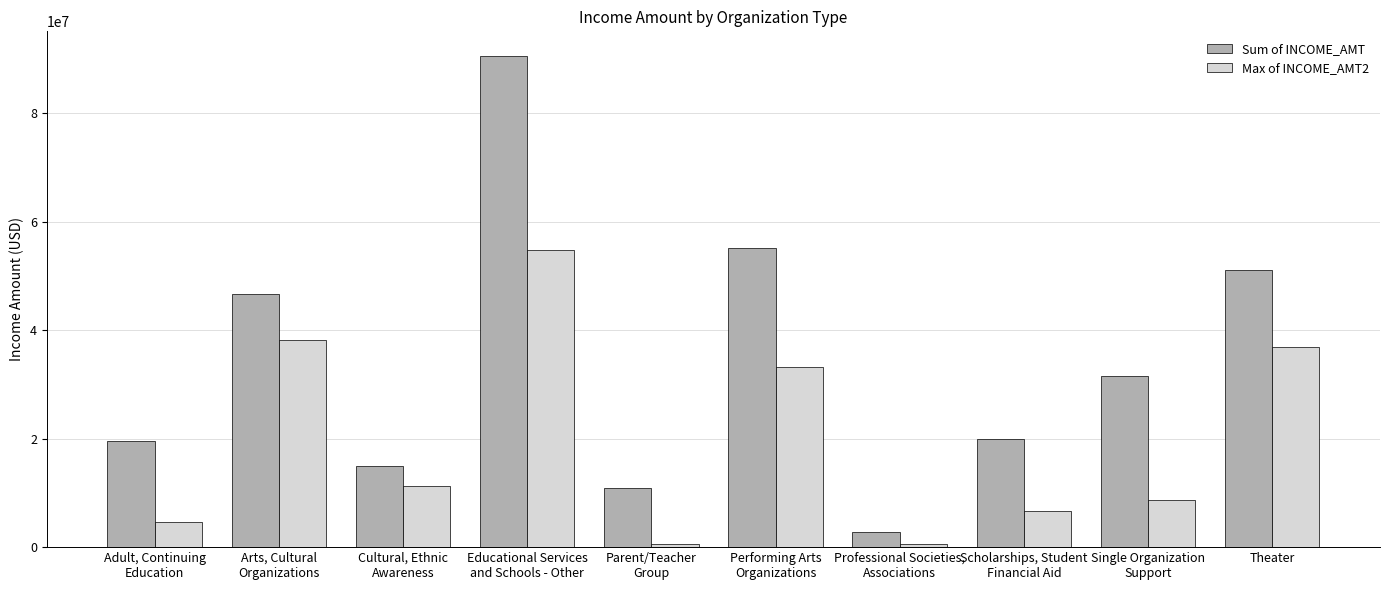

Rank the categories by Sum of INCOME_AMT value from highest to lowest.

Educational Services
and Schools - Other, Performing Arts
Organizations, Theater, Arts, Cultural
Organizations, Single Organization
Support, Scholarships, Student
Financial Aid, Adult, Continuing
Education, Cultural, Ethnic
Awareness, Parent/Teacher
Group, Professional Societies,
Associations